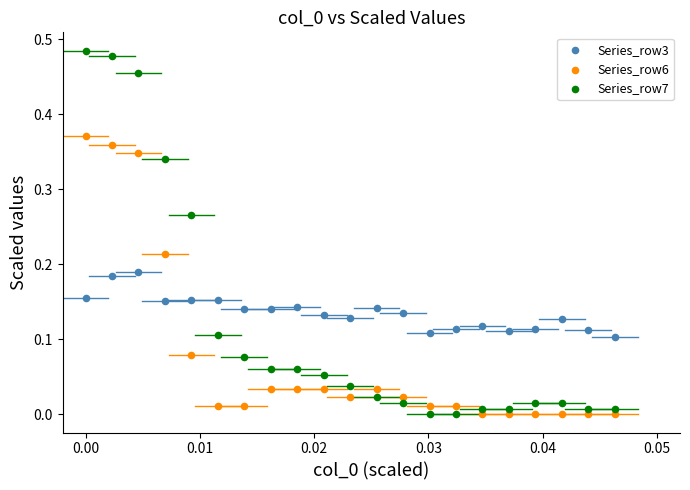

What are all the series names shown in the legend?

Series_row3, Series_row6, Series_row7